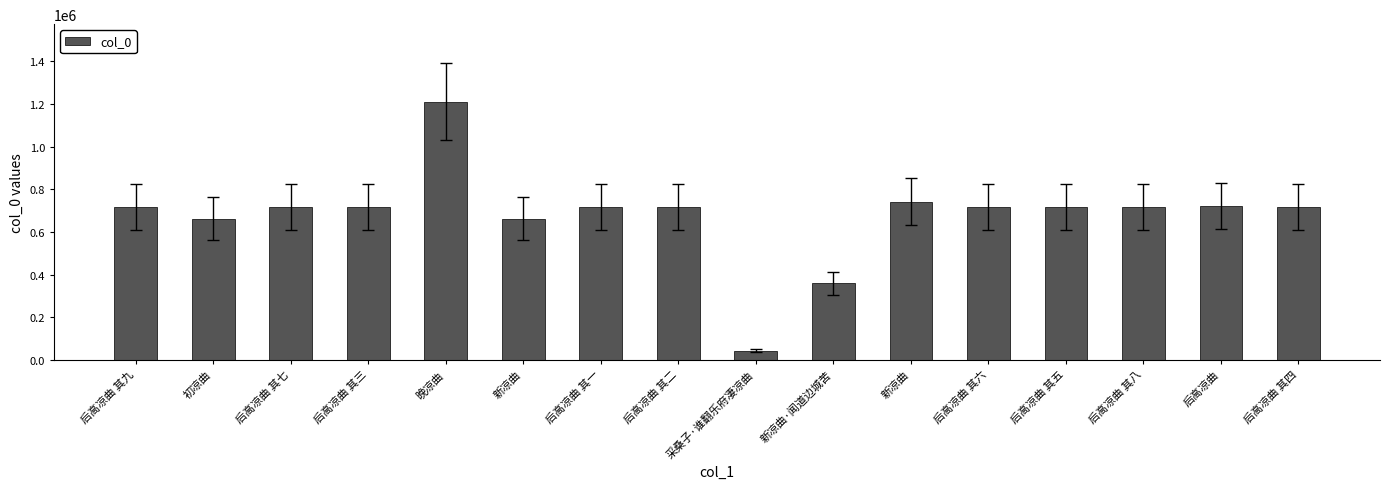

How many bars are there in total?

16